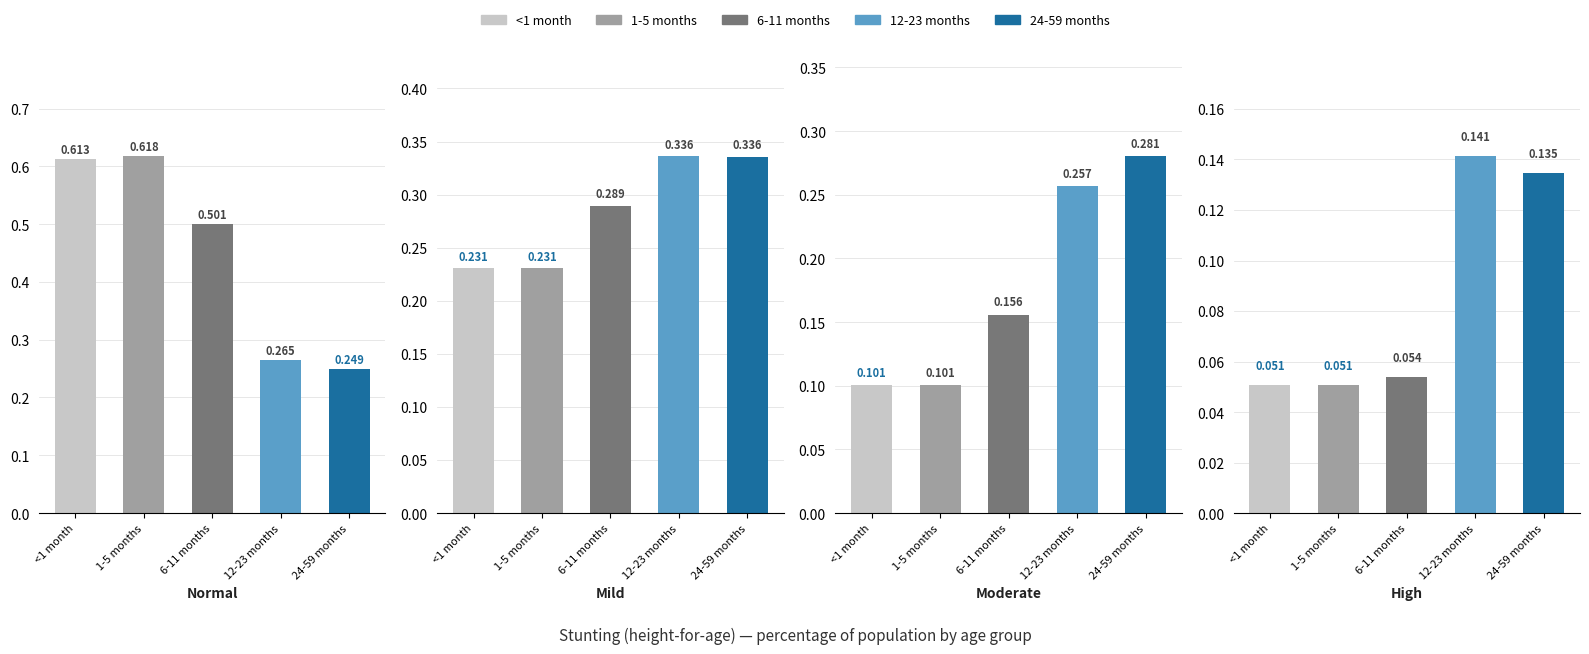

Reading left to right, transcribe all the data shown in this chart.

Normal (HAZ-score > -1): <1 month=0.6	1-5 months=0.6	6-11 months=0.5	12-23 months=0.3	24-59 months=0.2
Mild (HAZ-score between -2 and -1): <1 month=0.2	1-5 months=0.2	6-11 months=0.3	12-23 months=0.3	24-59 months=0.3
Moderate (HAZ-score between -3 and -2): <1 month=0.1	1-5 months=0.1	6-11 months=0.2	12-23 months=0.3	24-59 months=0.3
High (HAZ-score < -3): <1 month=0.1	1-5 months=0.1	6-11 months=0.1	12-23 months=0.1	24-59 months=0.1